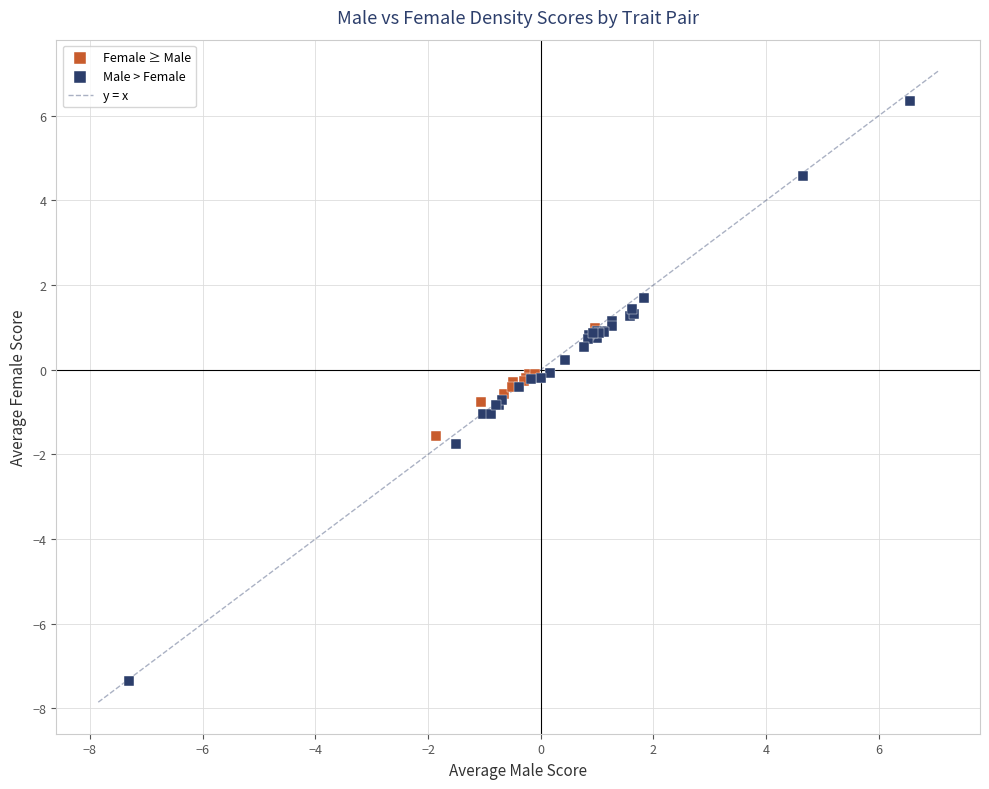

Which series reaches the maximum Y coordinate?

Male > Female